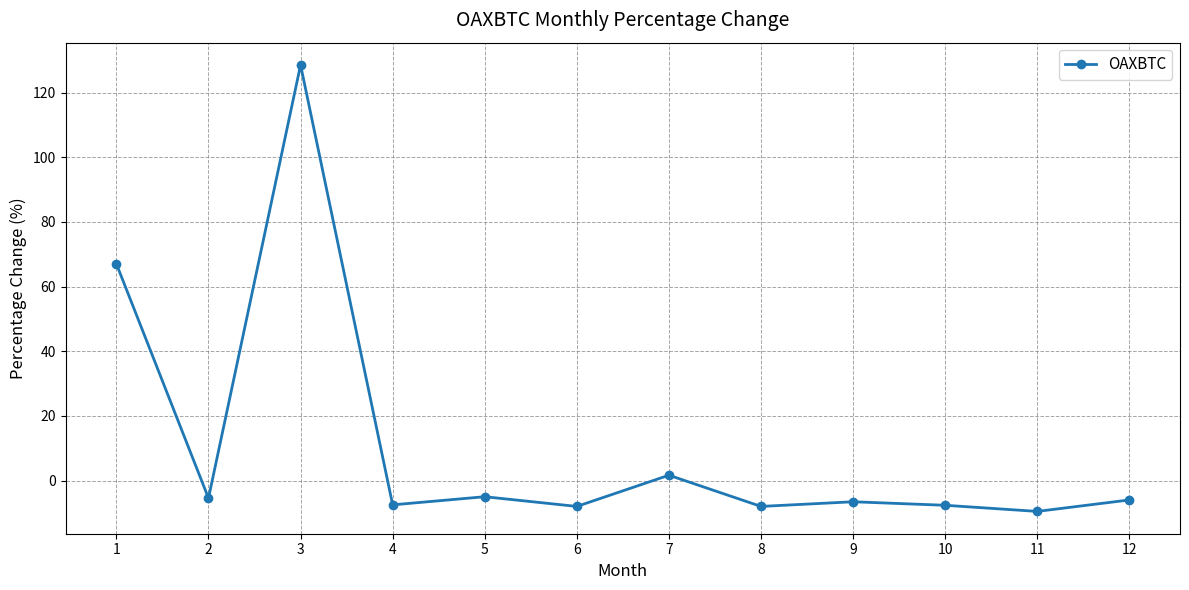

What is the value of the 4th point from the left?

-7.5